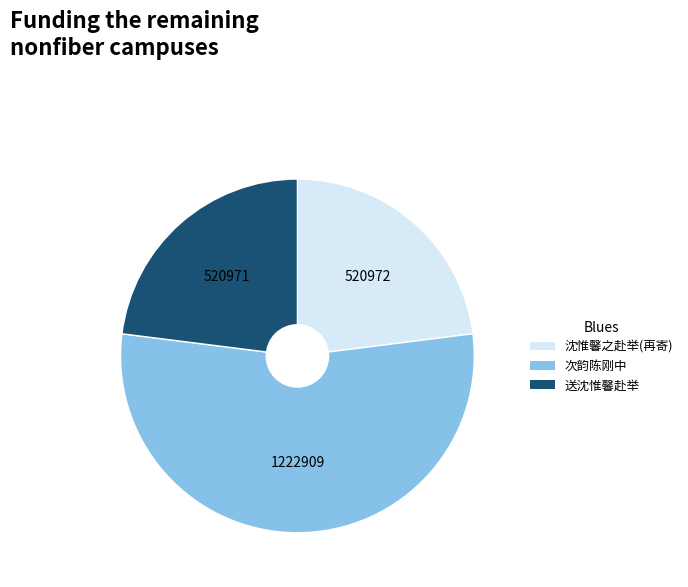

Is there a majority slice in this chart?

Yes